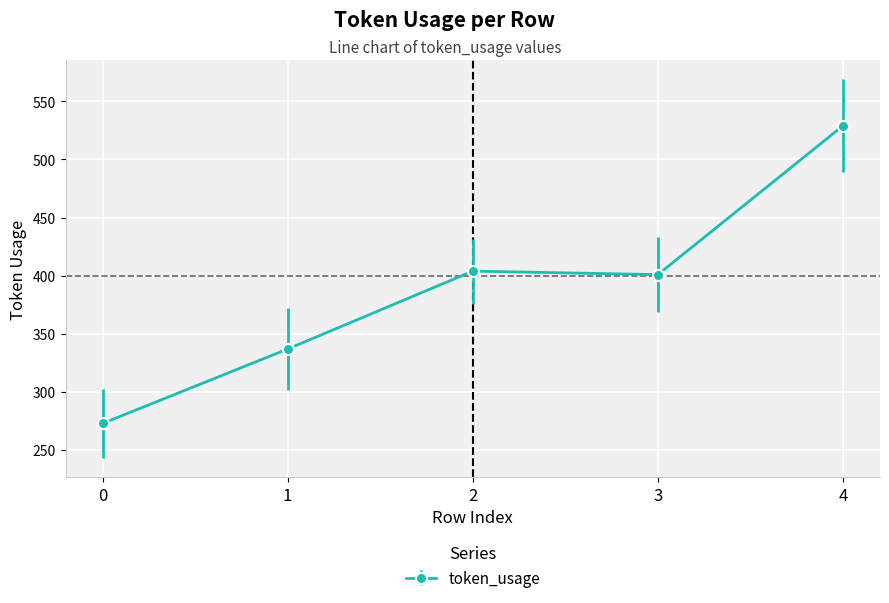

How many interior local peaks (higher than both neighbors) does the data have?

1